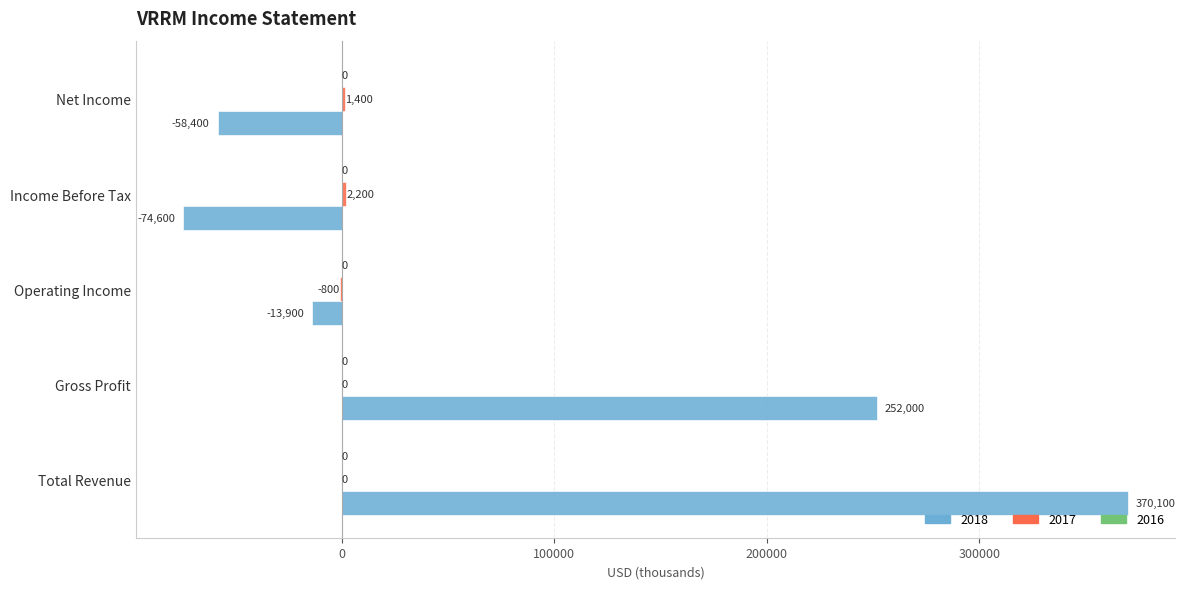

At which category does the chart reach its peak across all series?

Total Revenue